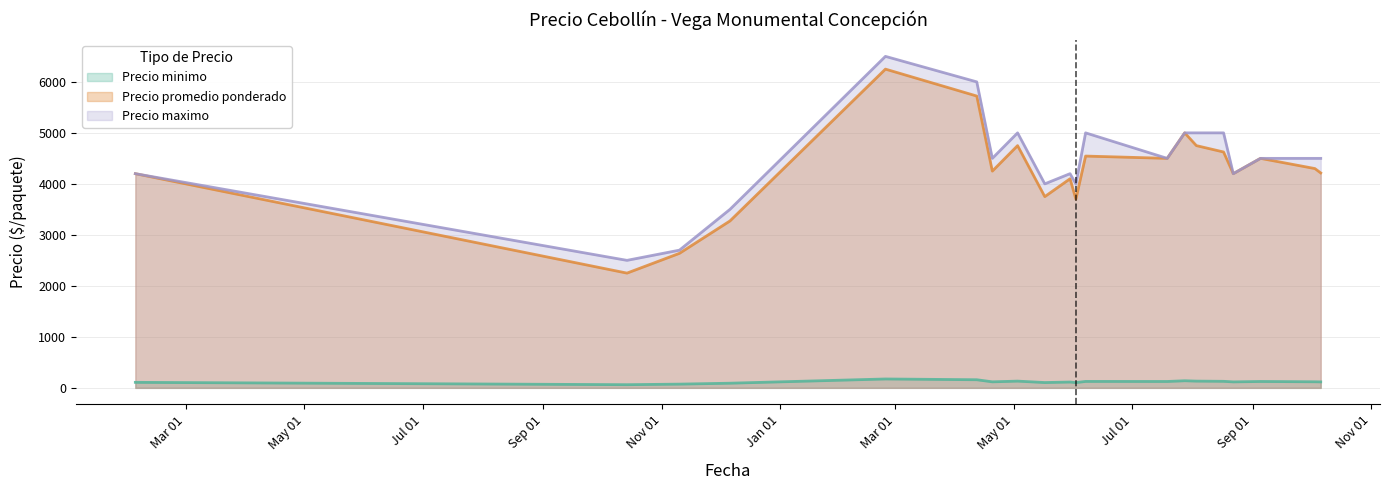

How many data points in Precio maximo are less than 4500?

8